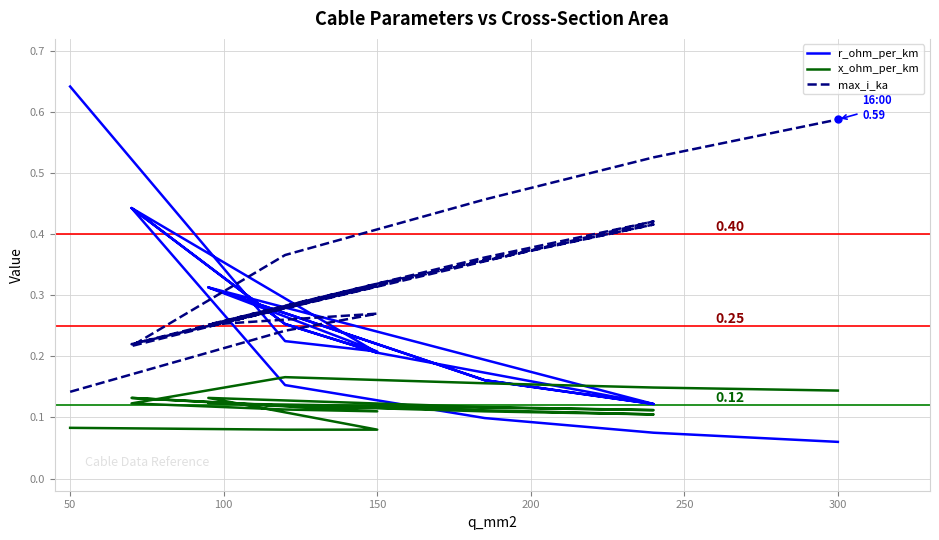

How many intersections are there between r_ohm_per_km and max_i_ka?

9